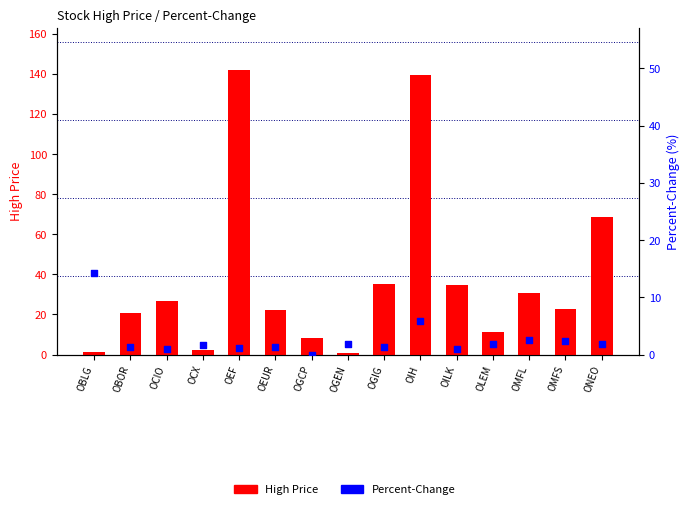

What are all the series names shown in the legend?

High Price, Percent-Change